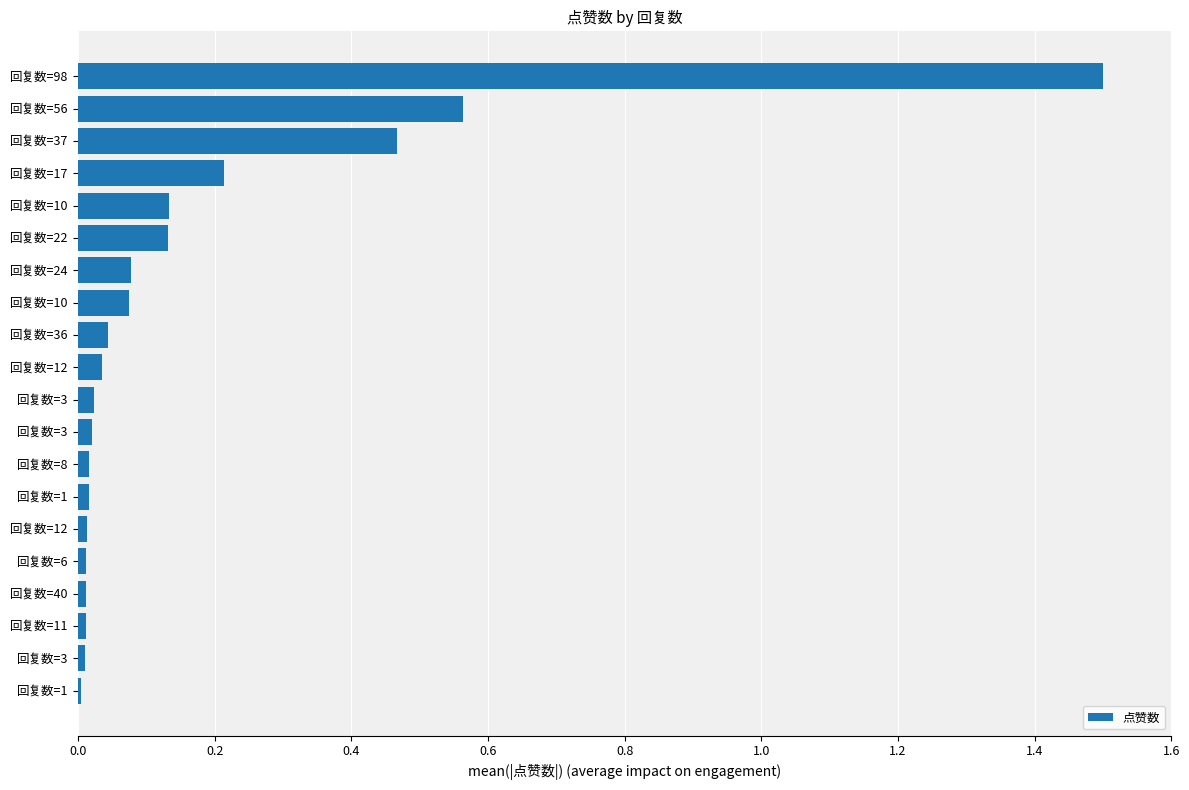

What is the average value?

0.2